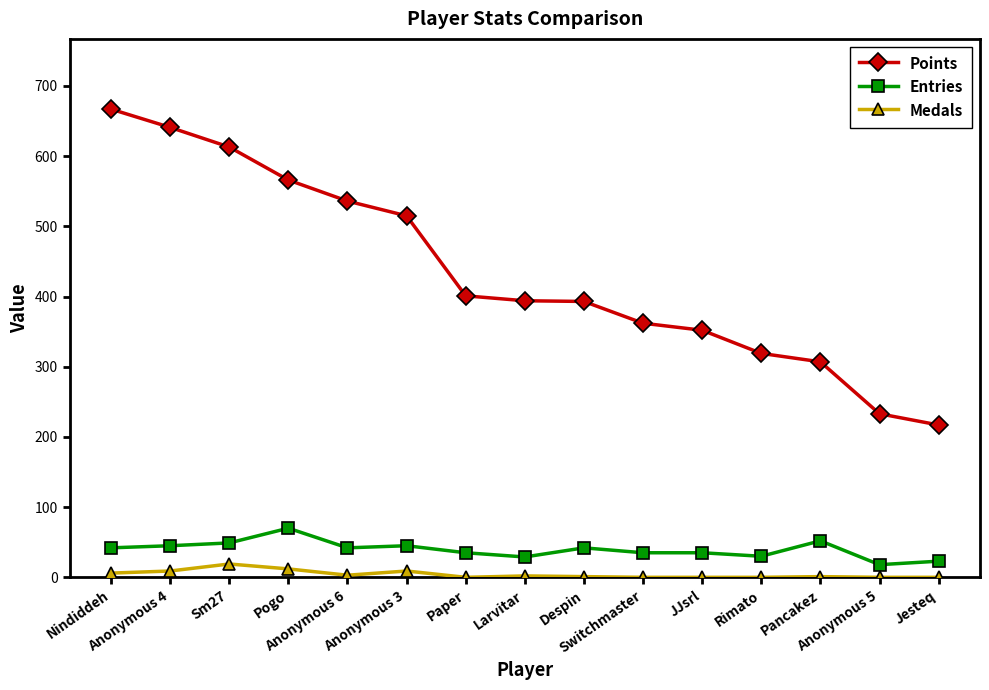

Is this an area chart (filled region under the line)?

No